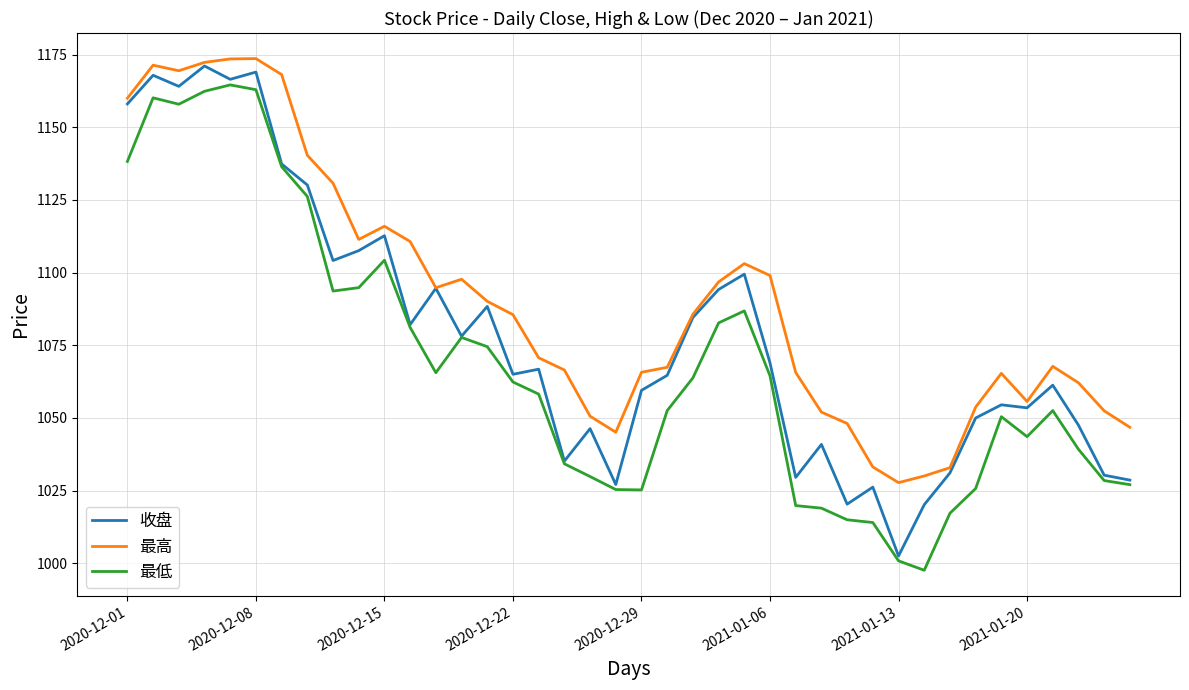

What is the maximum value for 最高?

1173.7